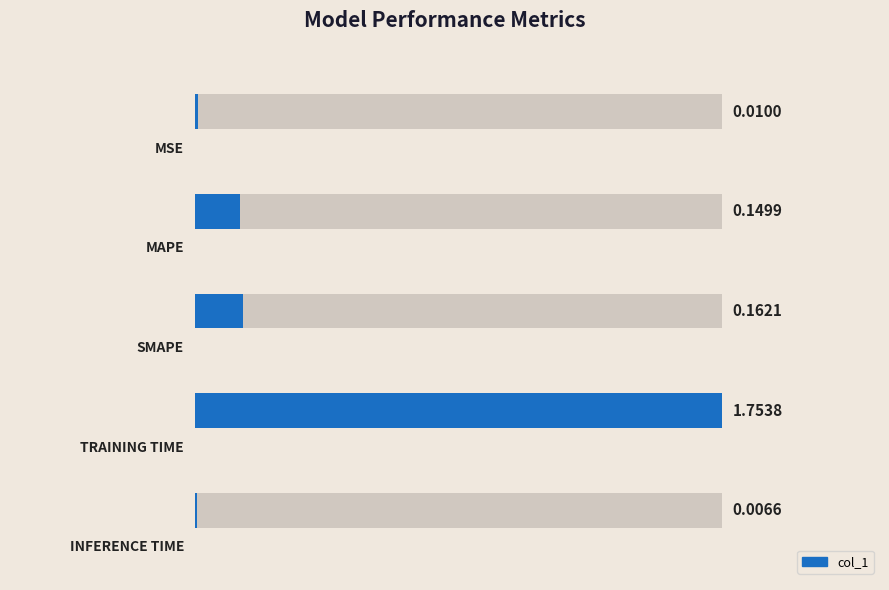

How many series are shown in this chart?

1